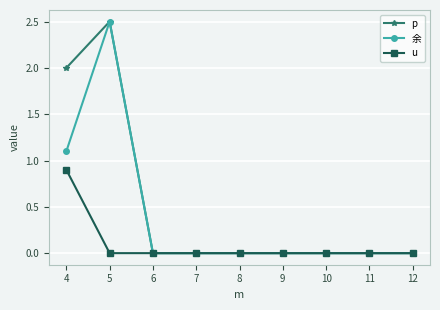

At which category is the sum across all series the highest?

5